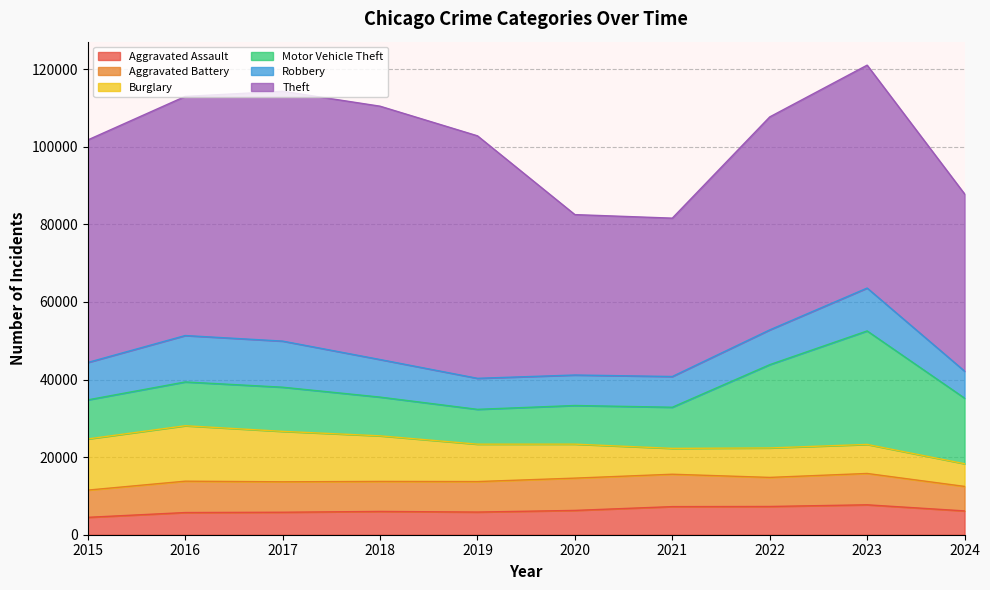

Reading left to right, what are all the values shown in this chart?

Aggravated Assault: 4480	5713	5793	6002	5841	6265	7242	7280	7710	6136
Aggravated Battery: 7019	8086	7845	7735	7858	8321	8347	7492	8077	6314
Burglary: 13184	14289	13001	11747	9638	8758	6662	7593	7484	5846
Motor Vehicle Theft: 10068	11285	11380	9985	8977	9959	10604	21463	29250	16902
Robbery: 9638	11960	11880	9681	7995	7855	7920	8963	11052	6960
Theft: 57351	61623	64386	65290	62495	41340	40814	54885	57445	45675